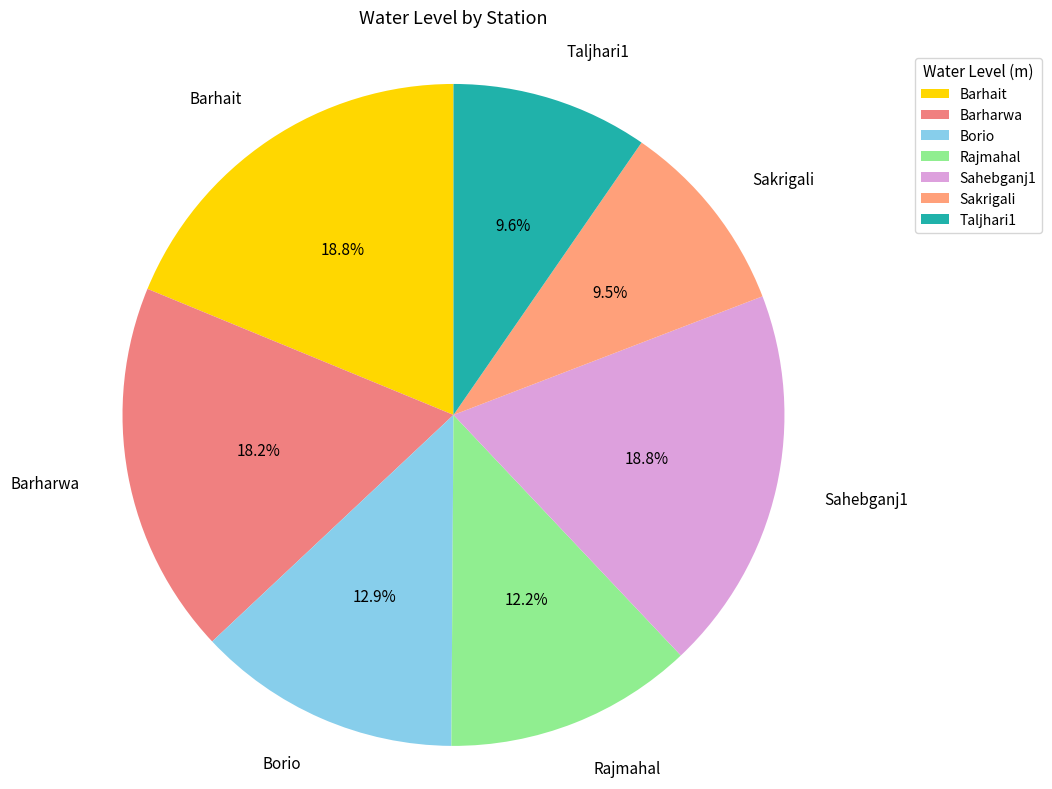

What percentage is NOT represented by Sakrigali?

90.5%